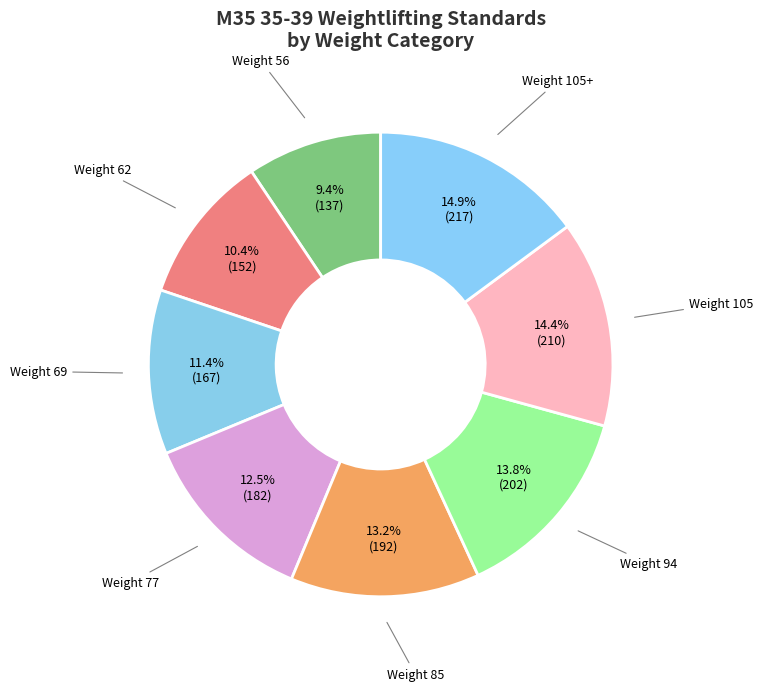

Which category has the smallest portion of the pie?

Weight 56